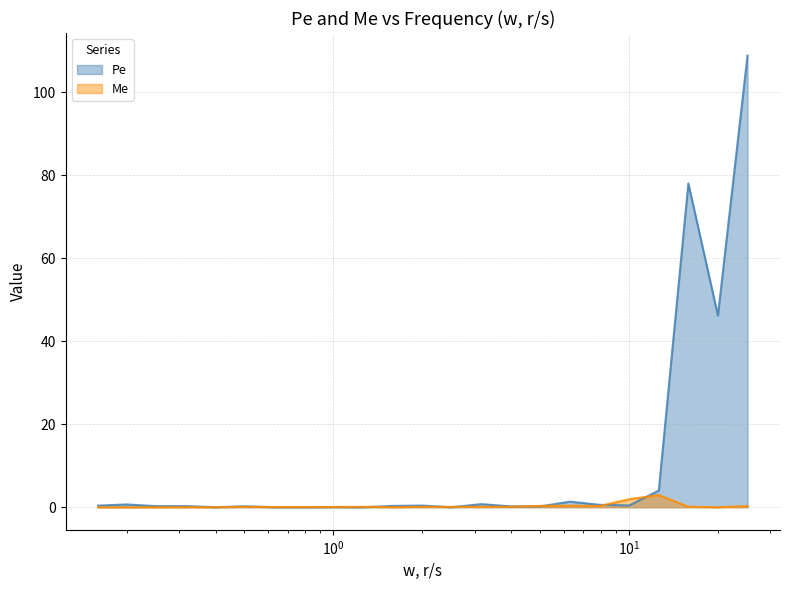

The value of Me at 0.4 is 0.0. True or false?

False